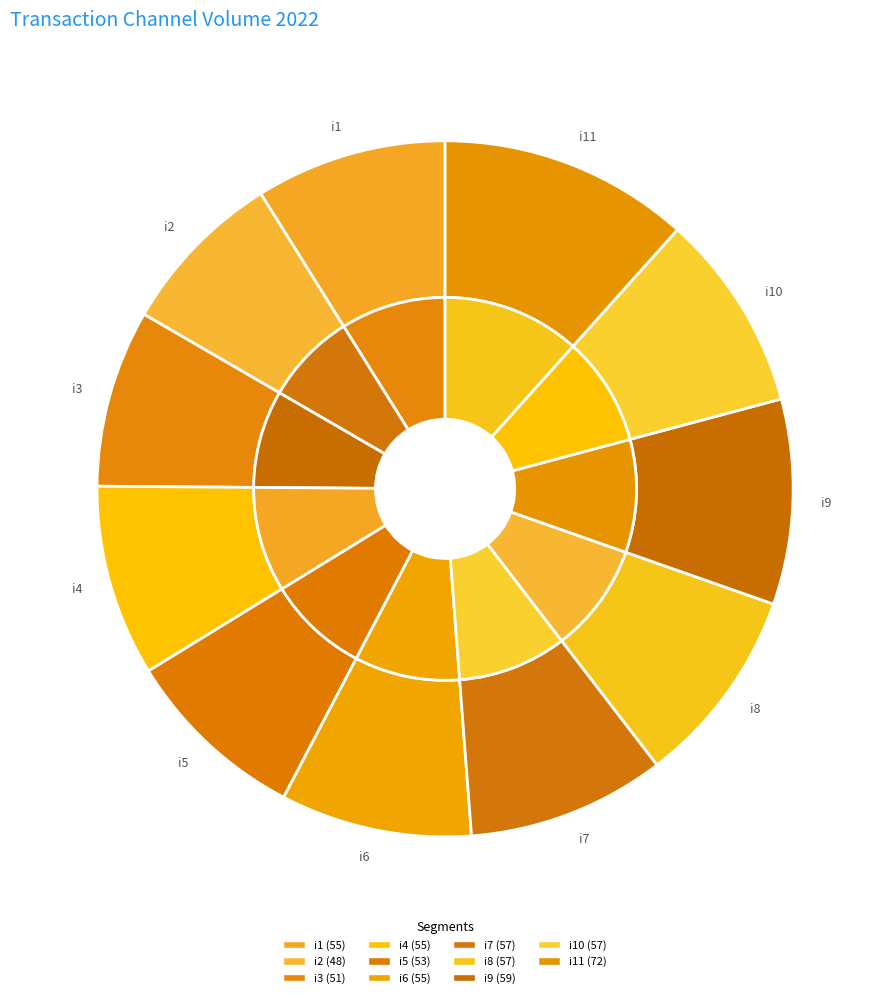

Is there a majority slice in this chart?

No